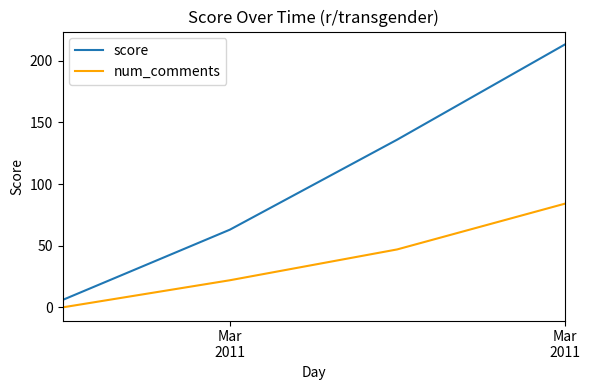

True or false: score and num_comments cross at least once.

False